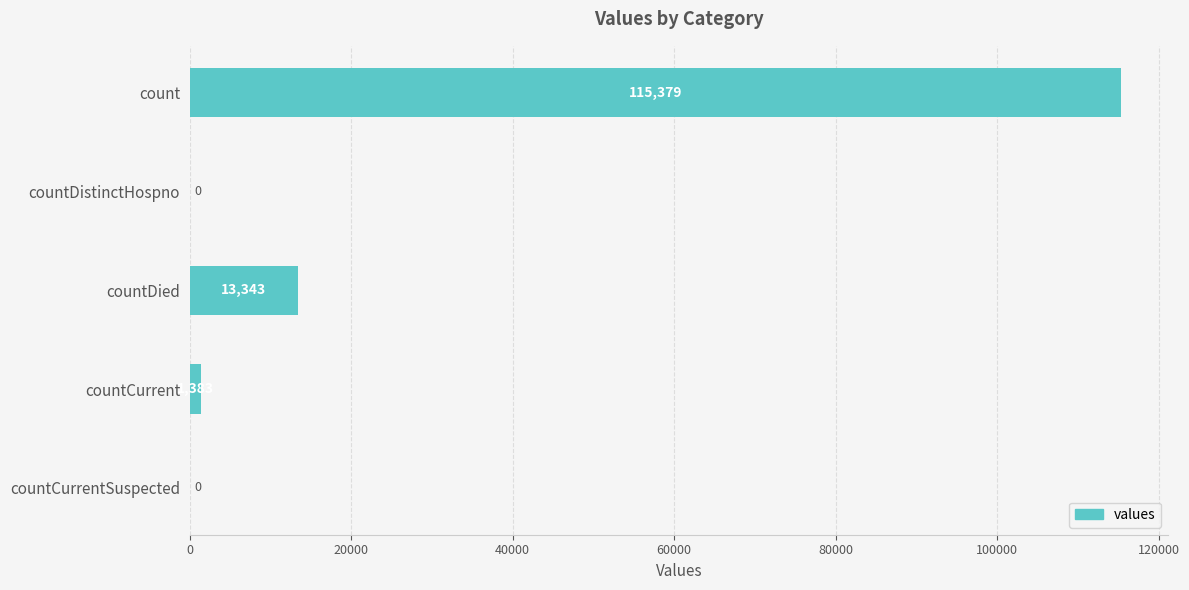

What is the change in value from countDistinctHospno to countDied?

+13343